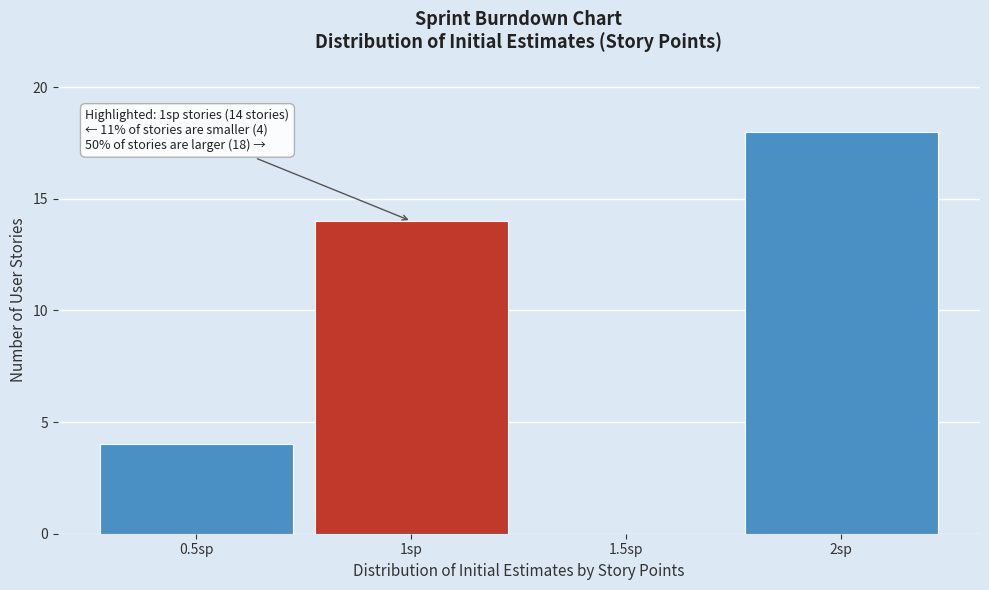

Which range on the x-axis has the tallest bar?

1.75 to 2.25